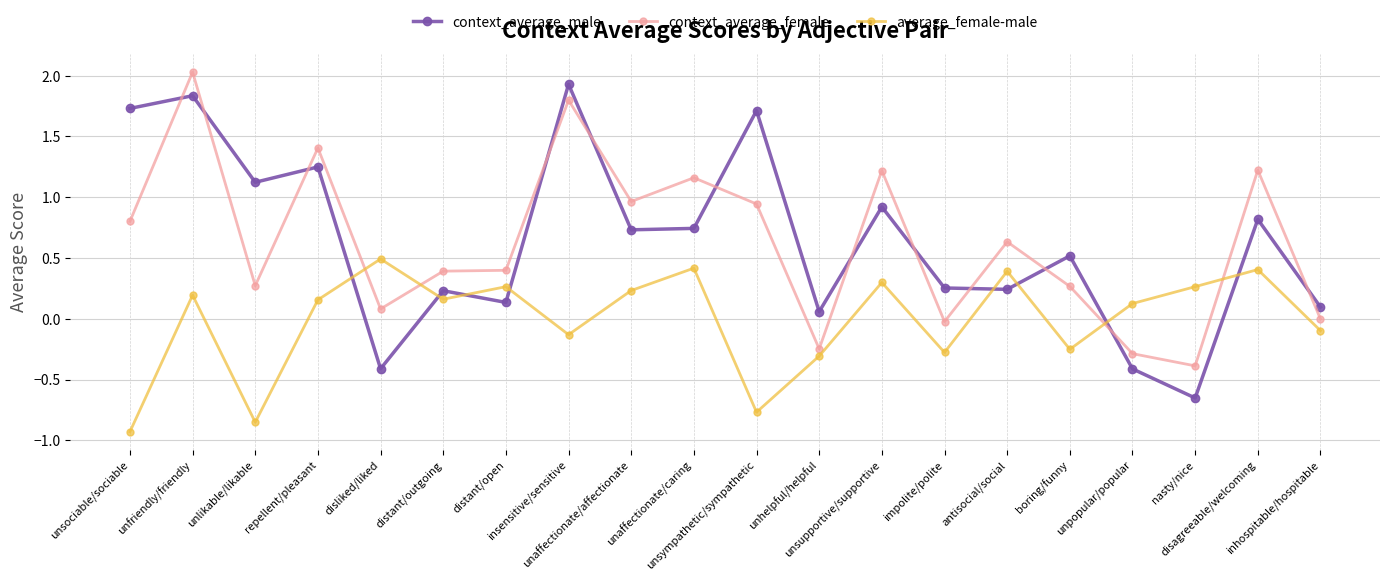

How many values in the average_female-male series exceed 0?

12